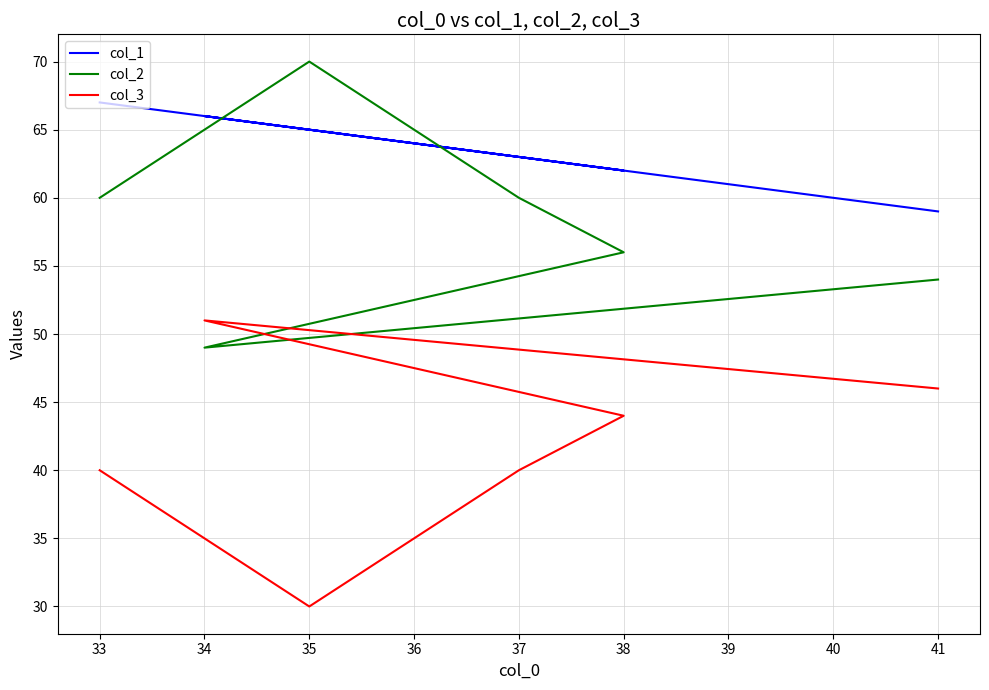

Where is the first local maximum for col_3?

34